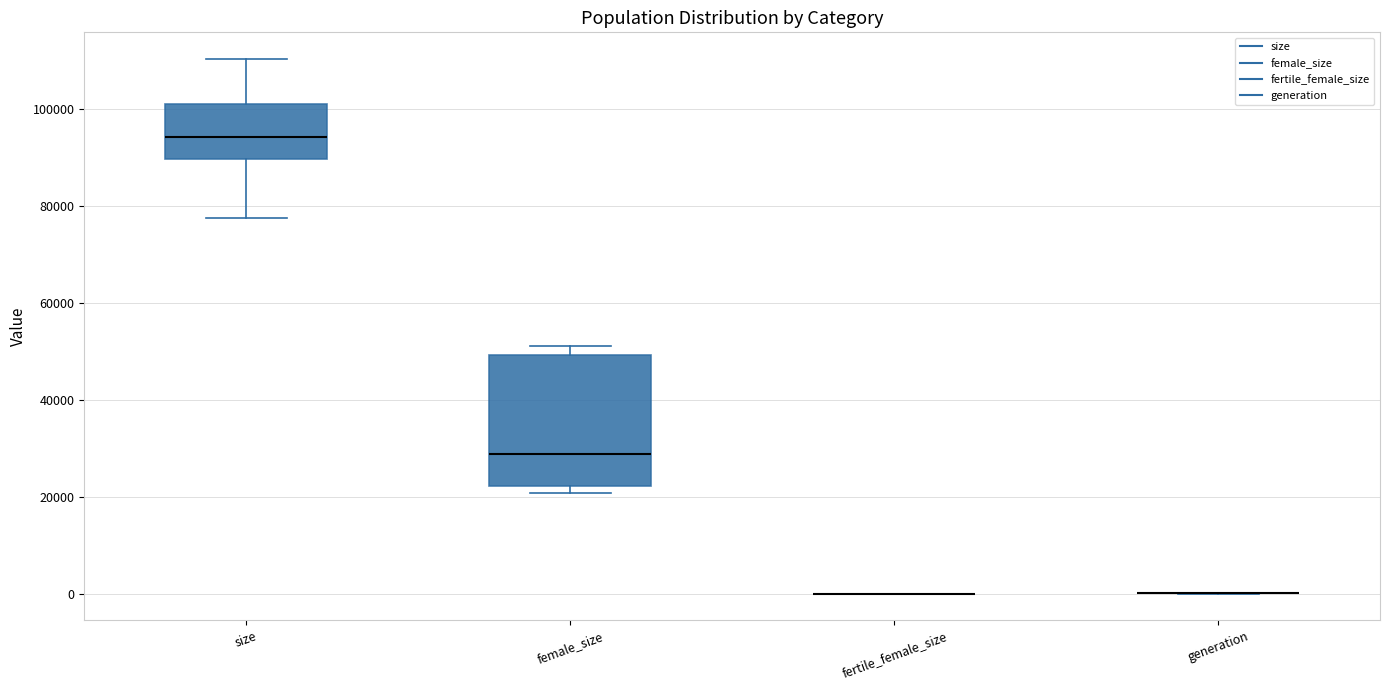

Where is the lower edge of the box for size on the y-axis? The values are not printed on the chart, so give them approximately, as read against the axis.

90000